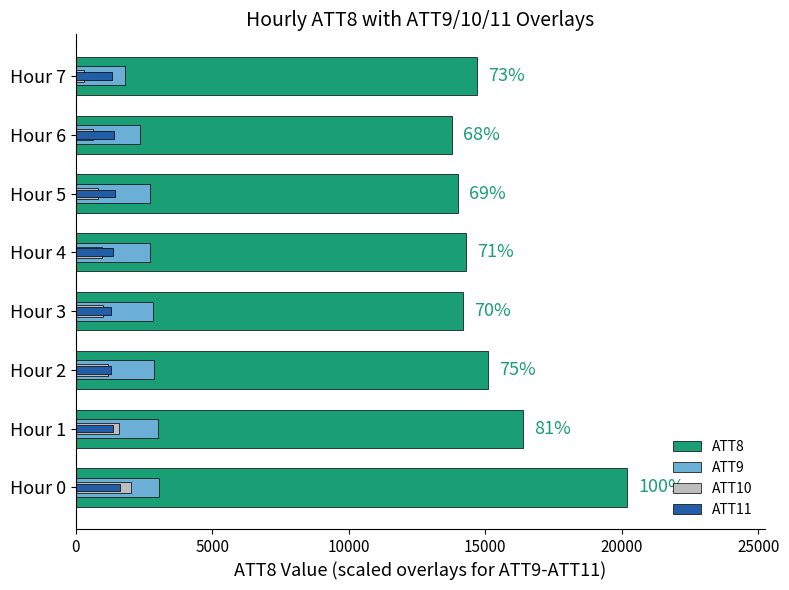

What is the minimum value shown in the chart?

292.3